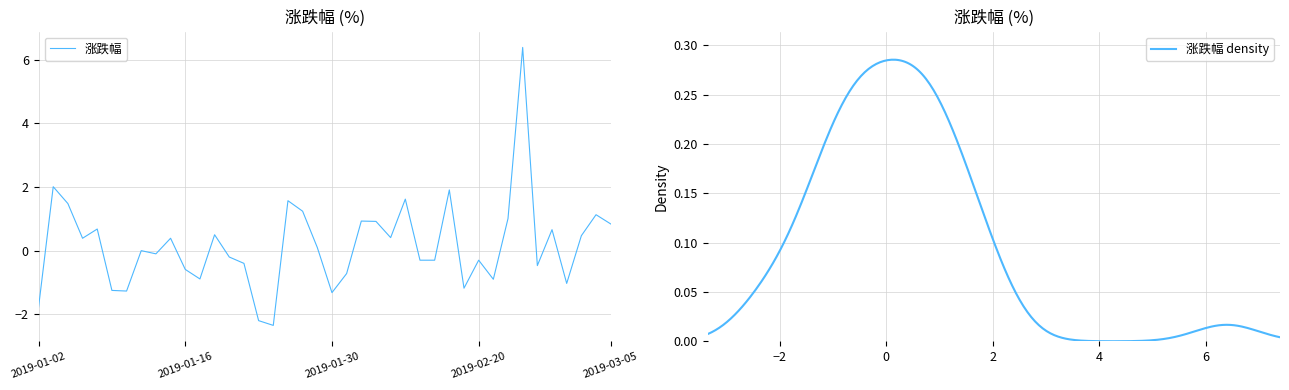

What is the difference between the values at 2019-02-22 and 2019-01-30?

2.3